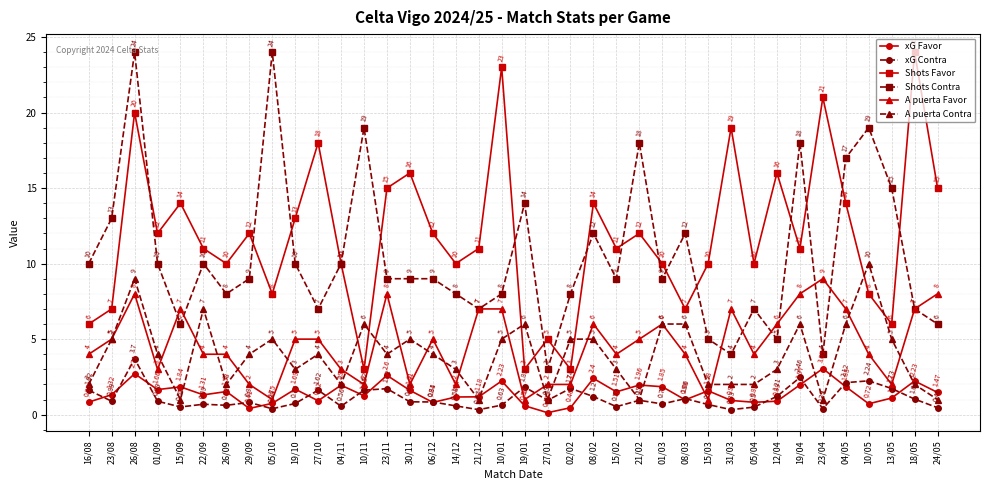

Which series changed the most between 26/08 and 05/10?

Shots Favor